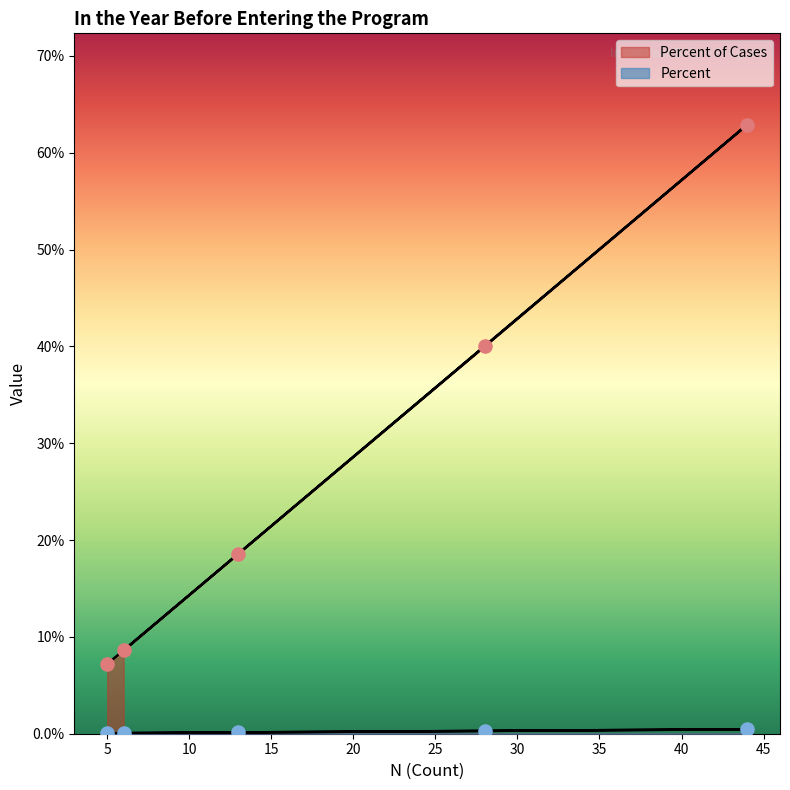

Is the value of Percent of Cases at Did not answer or Unsure (N=7) greater than the value of Percent at Substance Use (N=6)?

Yes